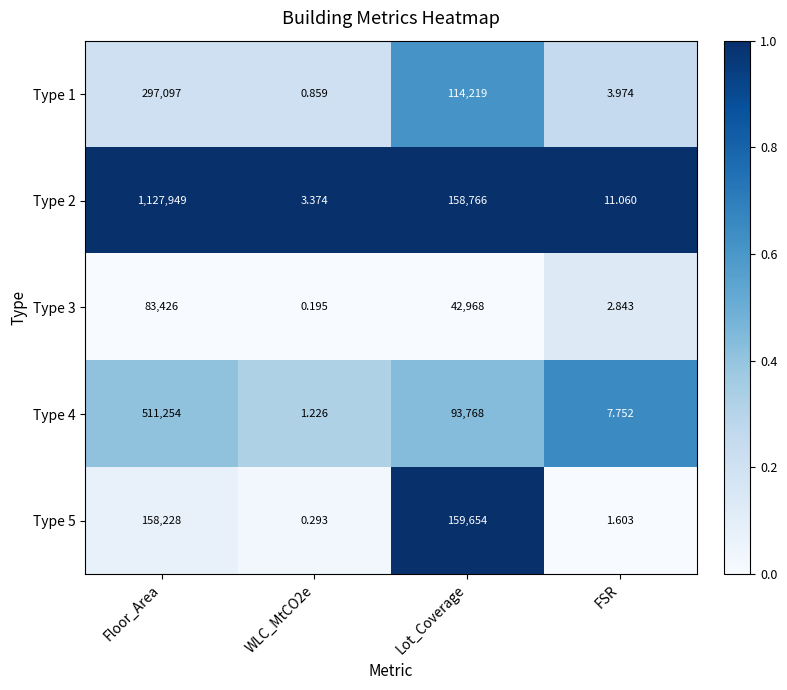

Which category has the highest value in the Type 2 series?

Floor_Area